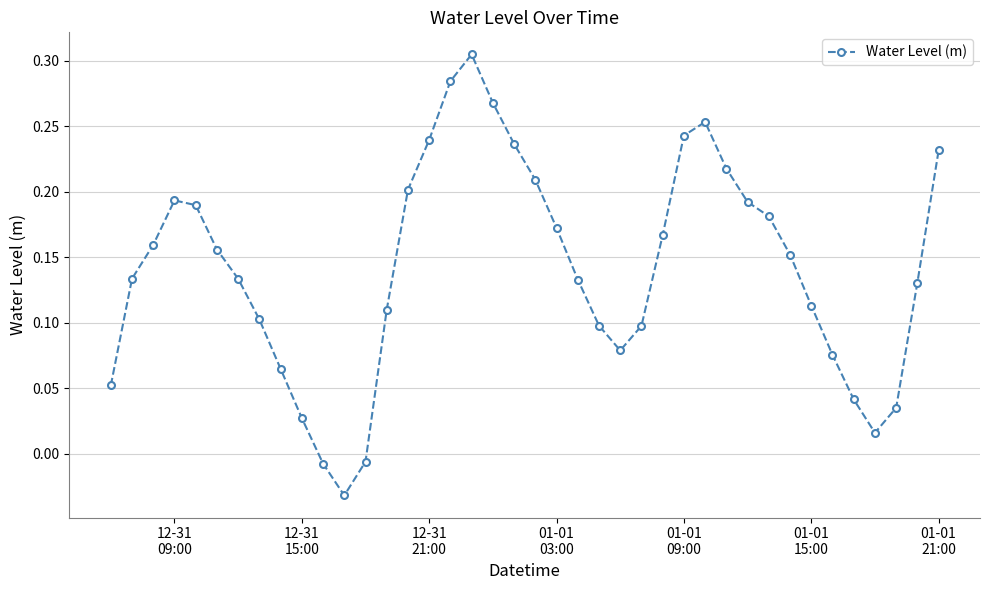

How many interior local peaks (higher than both neighbors) does the data have?

3